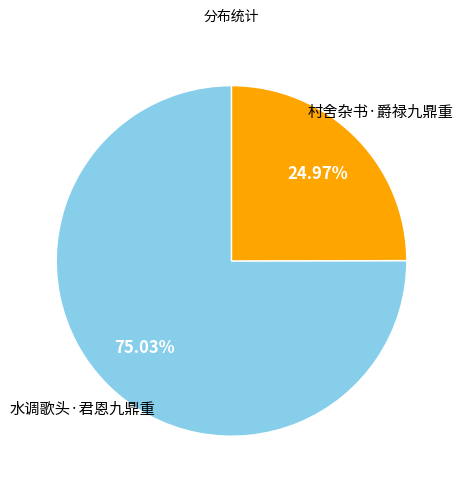

How many slices are in this pie chart?

2